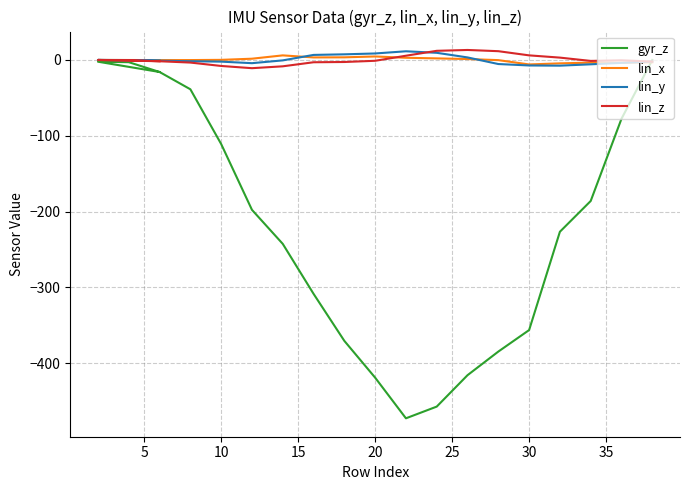

True or false: lin_y and gyr_z intersect in this chart.

True